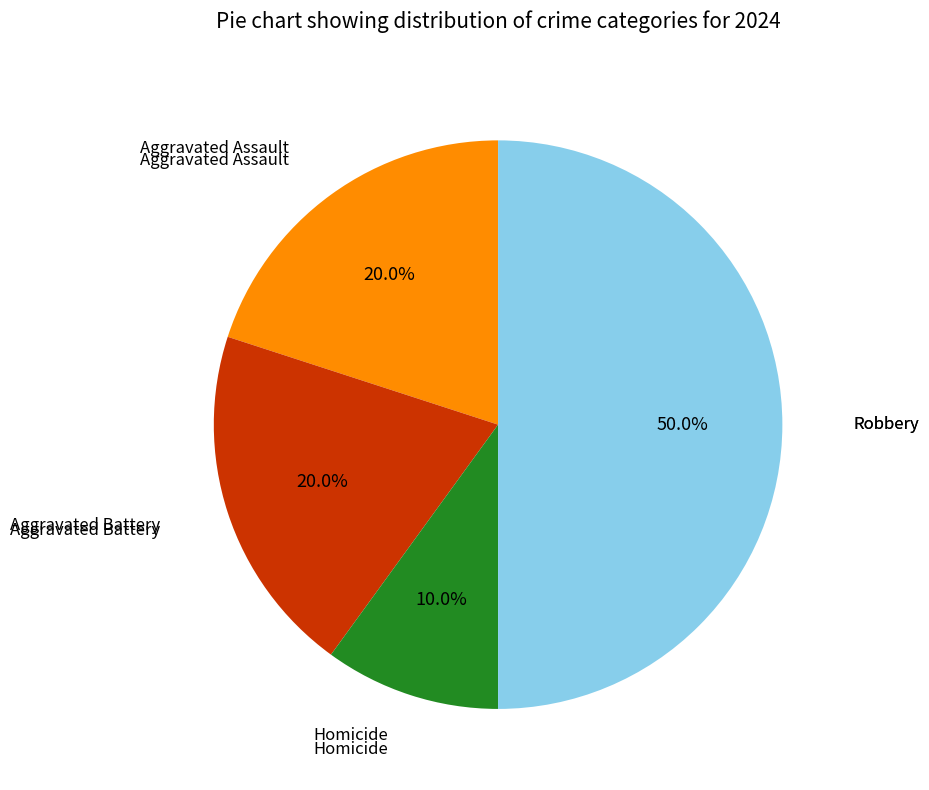

Which slice is the smallest?

Homicide